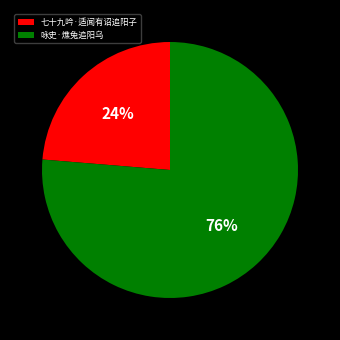

How many segments does this pie chart have?

2